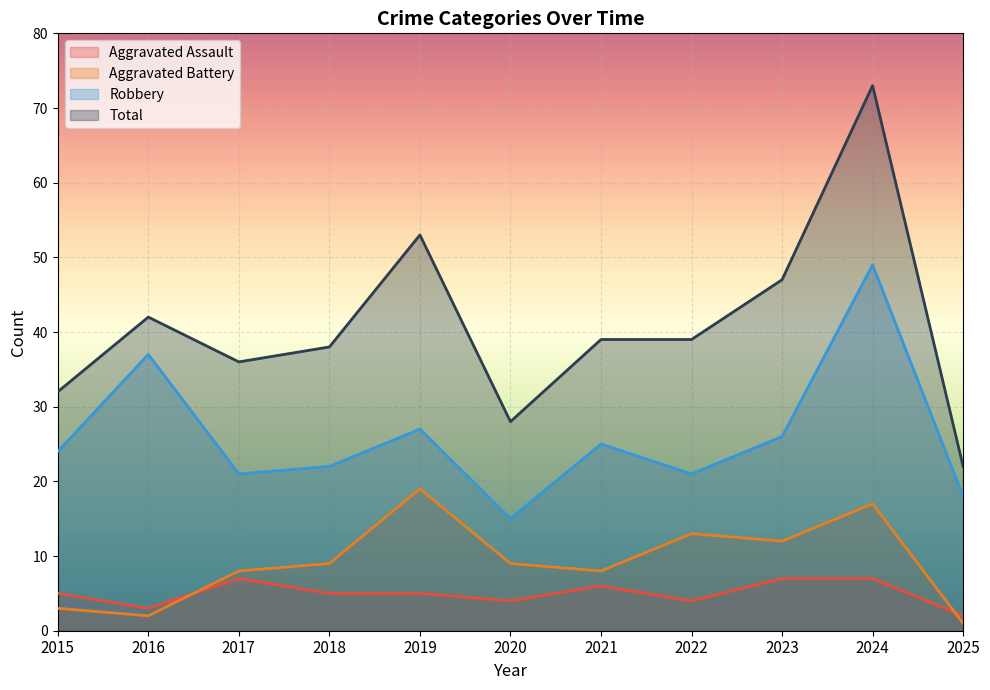

What is the difference between the second highest and second lowest values in the Robbery series?

19